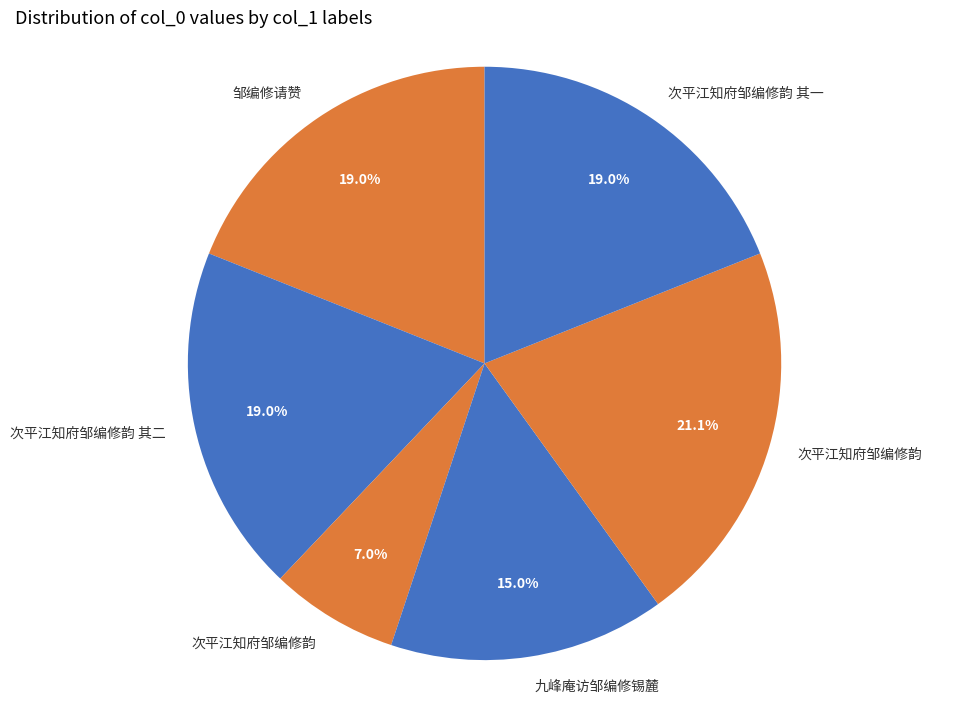

How many segments does this pie chart have?

6